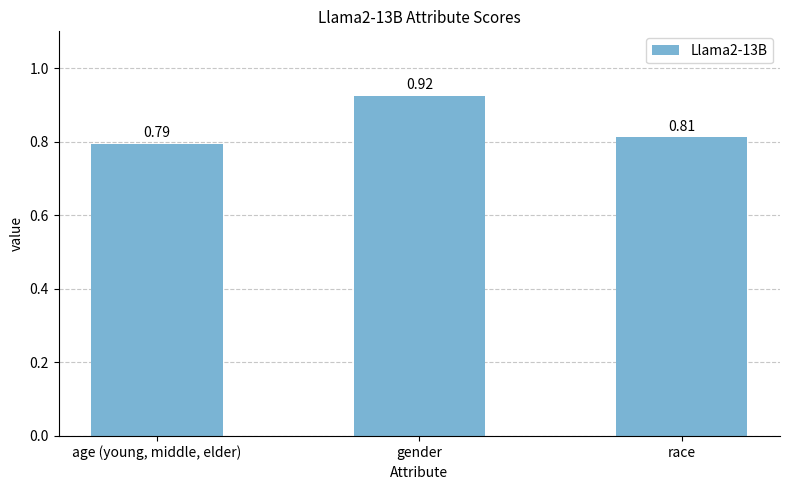

Between age (young, middle, elder) and gender, which is larger?

gender